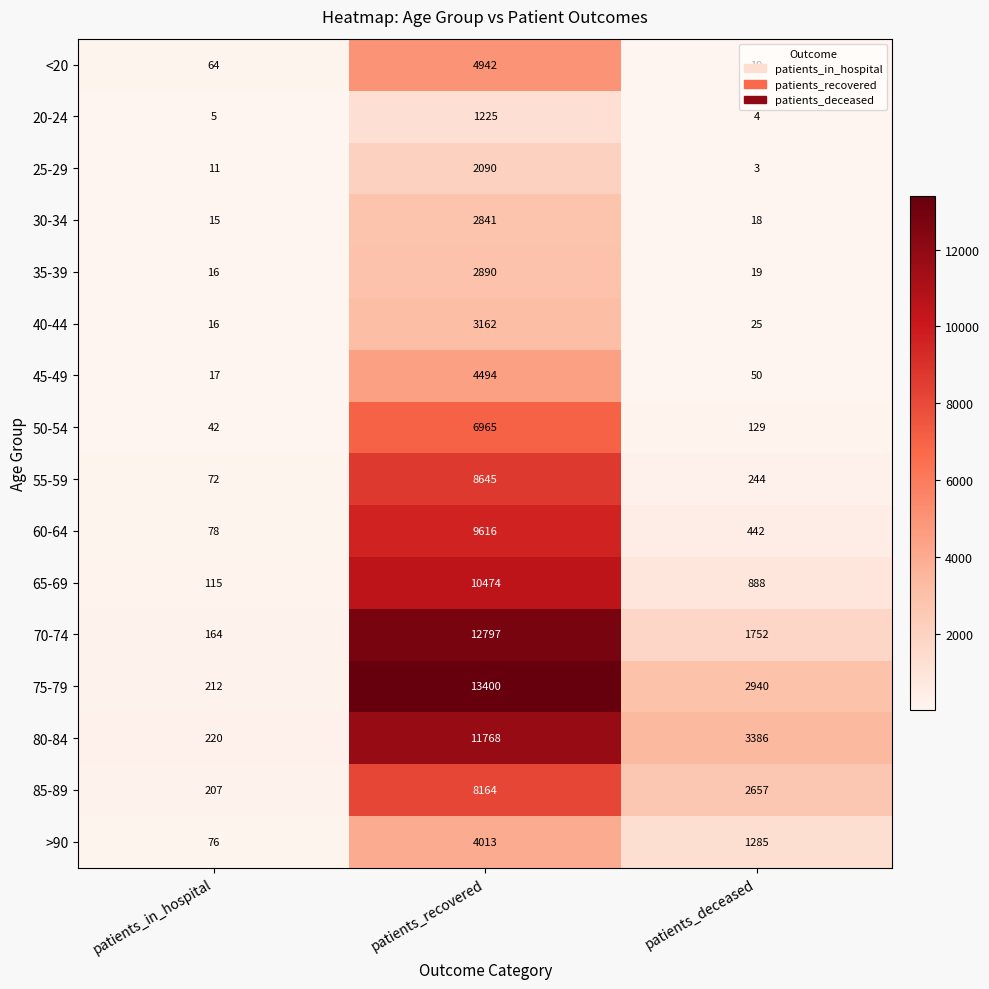

How many distinct data groups are displayed?

16